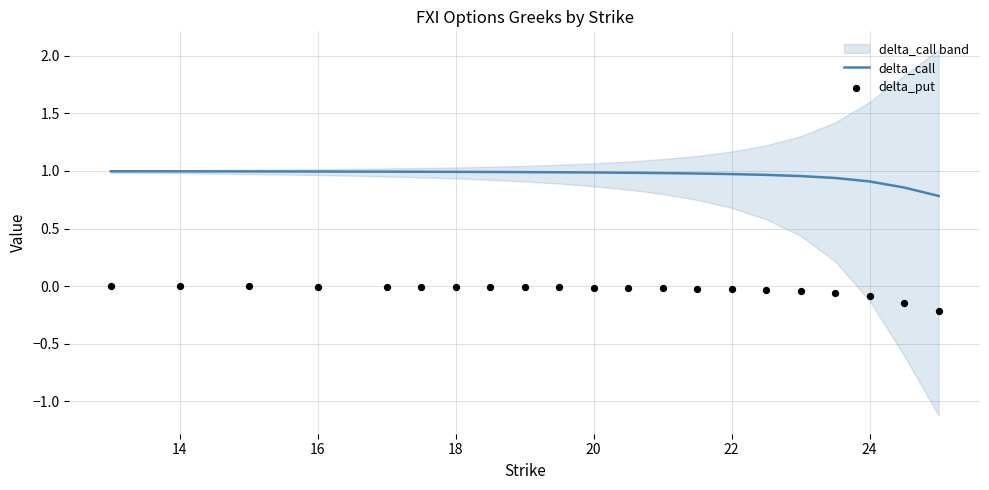

Which series contains the highest Y value?

delta_call